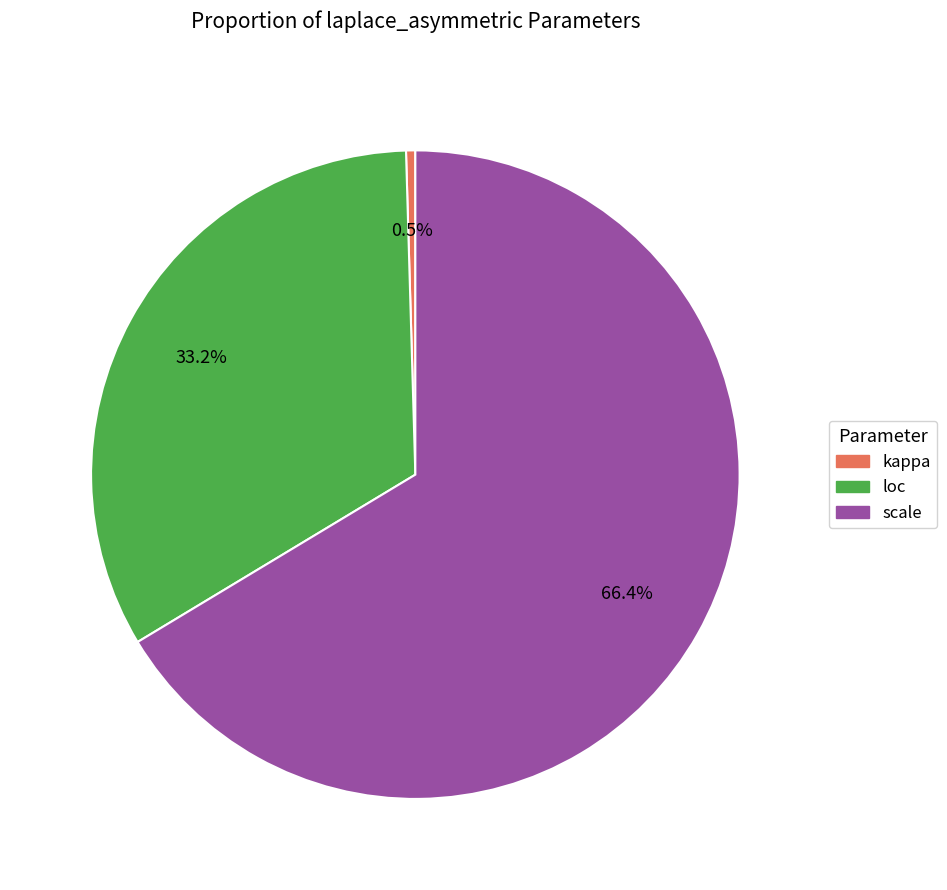

Is there a majority slice in this chart?

Yes